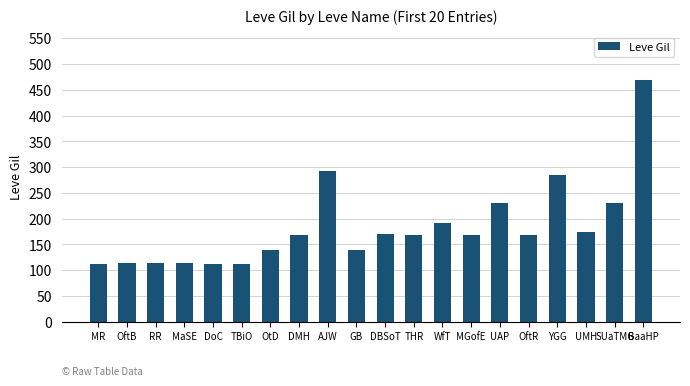

The chart shows a value of 56 at DBSoT. True or false?

False